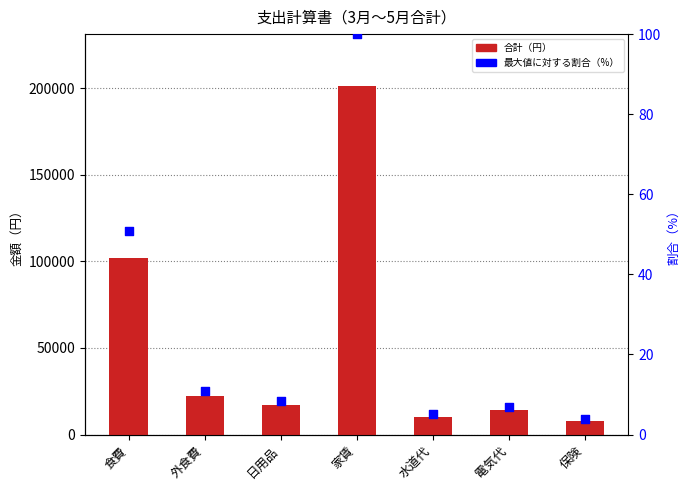

At how many categories does at least one series exceed 165308?

1